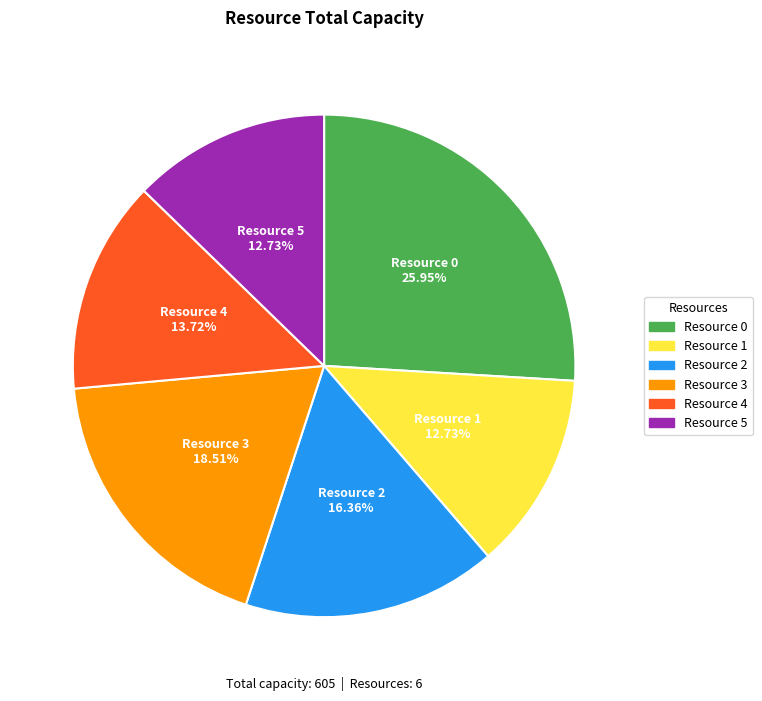

Count the number of slices in the pie.

6